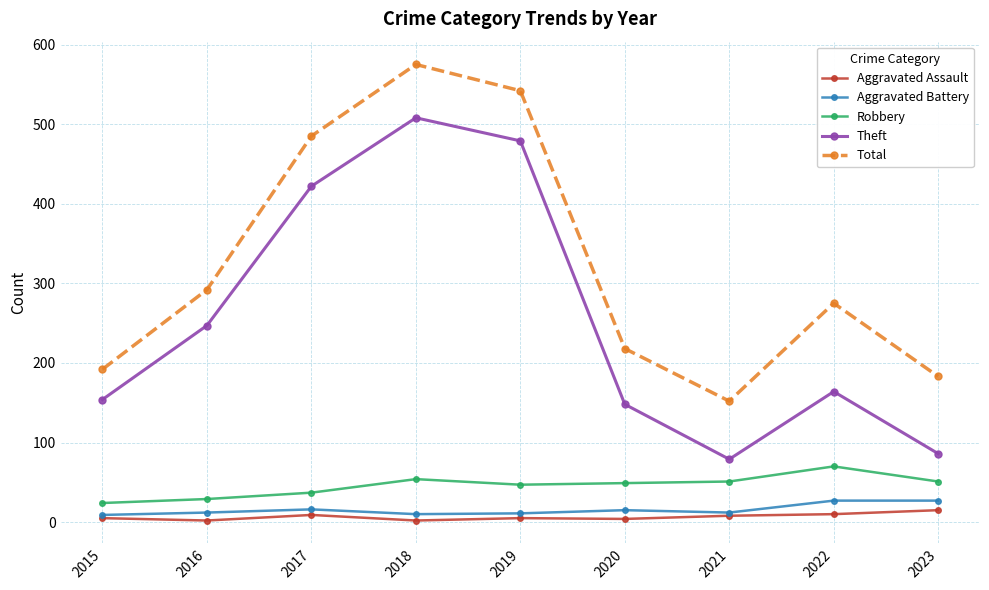

True or false: Robbery and Theft cross at least once.

False